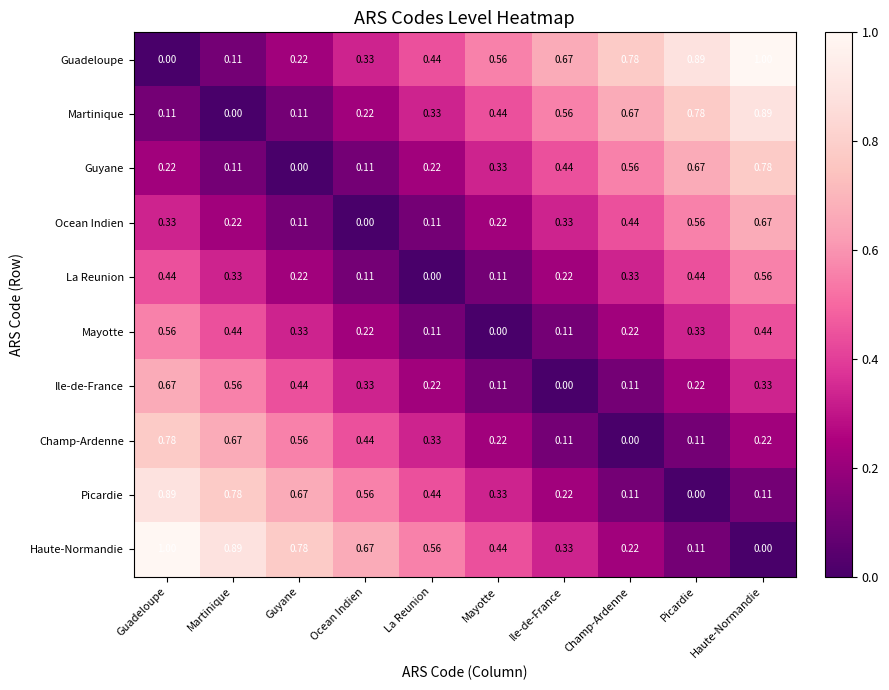

Which category has the highest value in the Champ-Ardenne series?

Guadeloupe